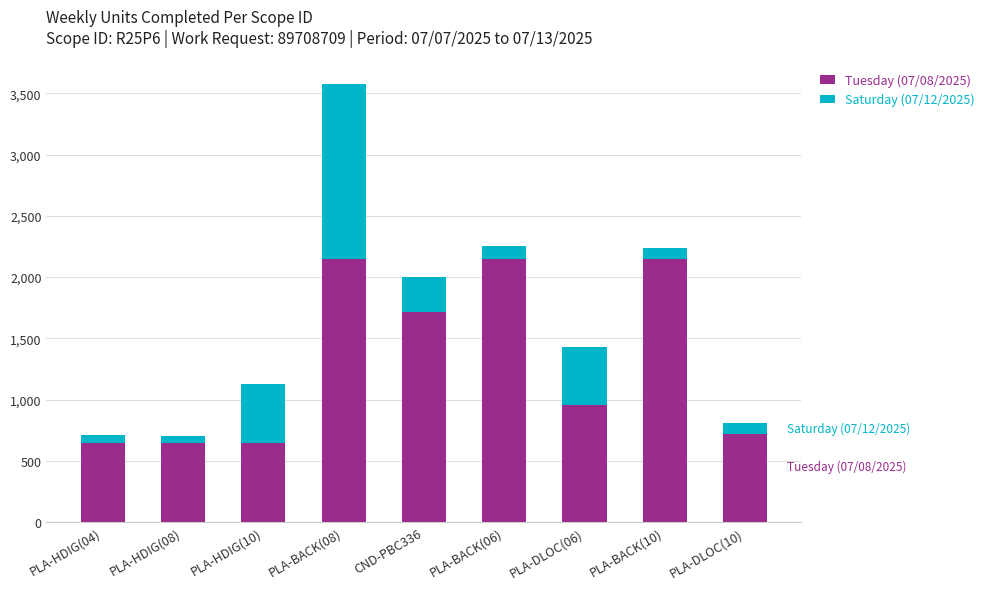

What is the total value across all series at PLA-BACK(06)?

2254.5